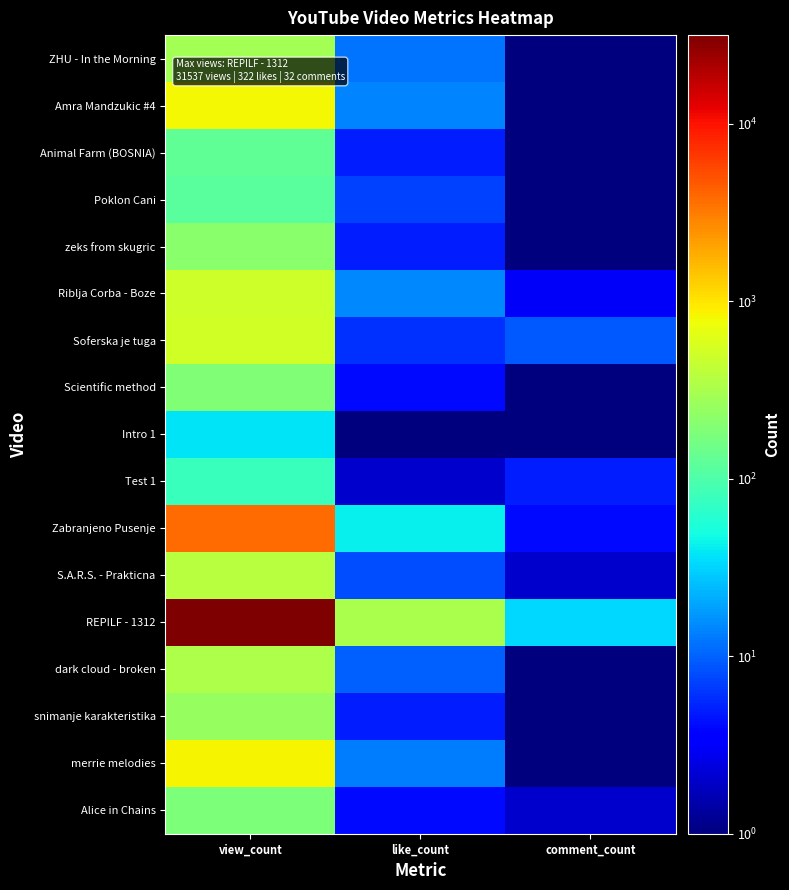

How many series are shown in this chart?

17